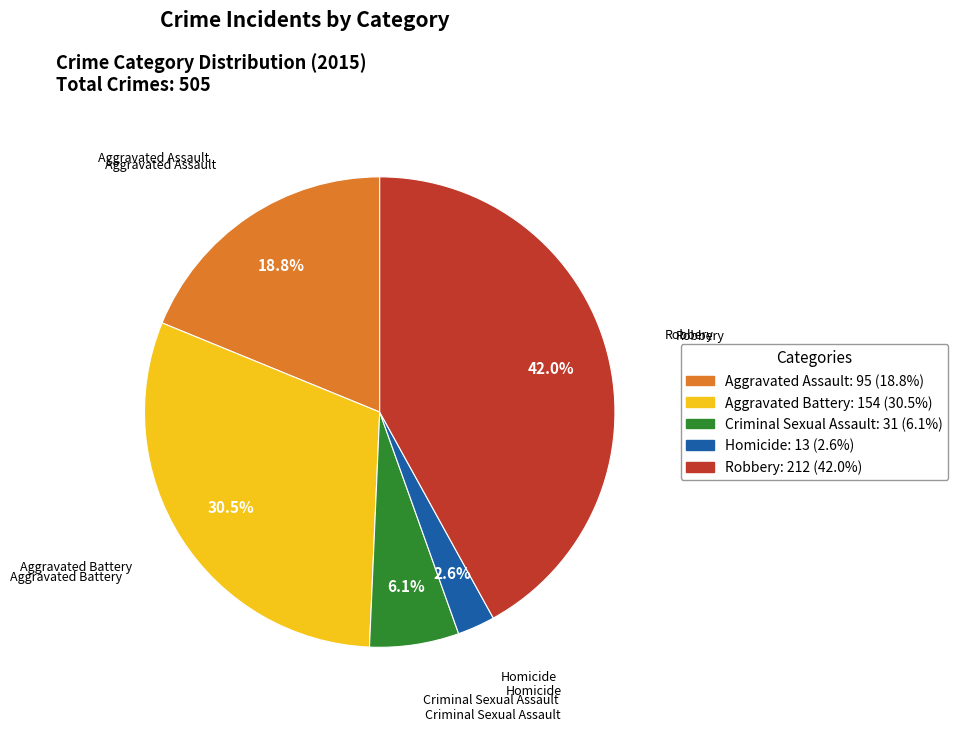

What is the smallest slice in the pie chart?

Homicide